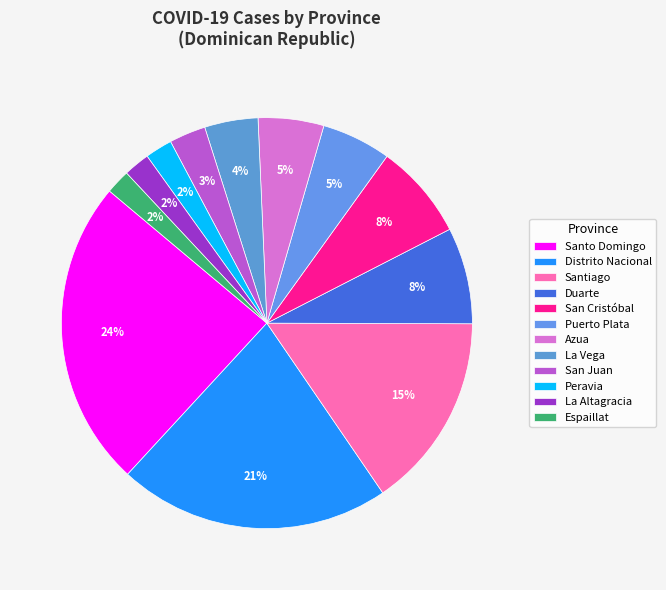

Does Espaillat account for over 50% of the chart?

No